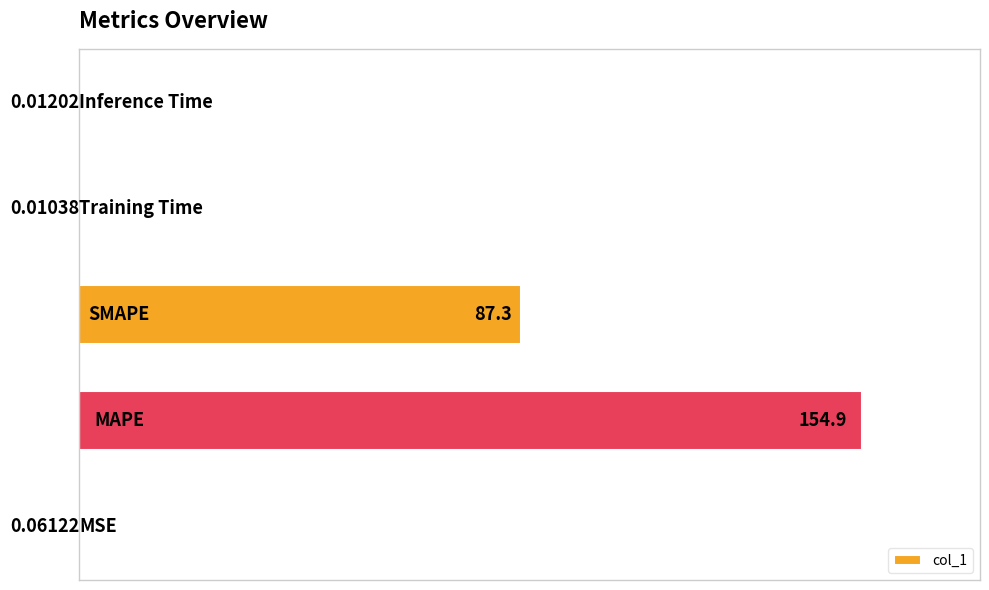

Are the bars horizontal?

Yes